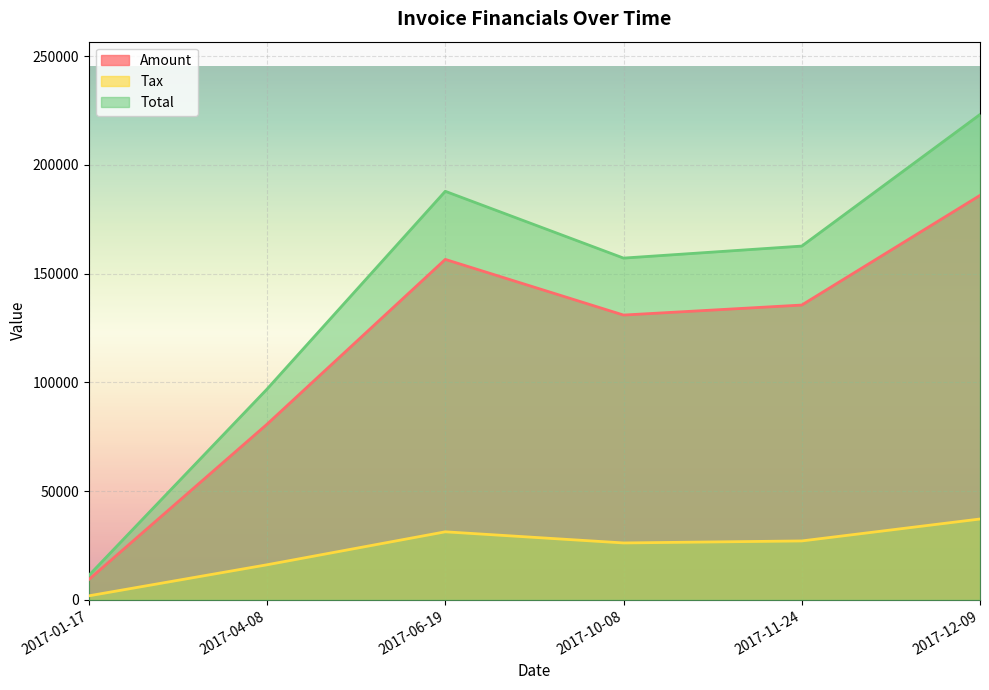

Reading left to right, transcribe all the data shown in this chart.

Amount: 9352.0	80779.0	156570.0	130977.0	135578.0	186003.0
Tax: 1870.4	16155.8	31314.0	26195.4	27115.6	37200.6
Total: 11222.4	96934.8	187884.0	157172.0	162694.0	223204.0